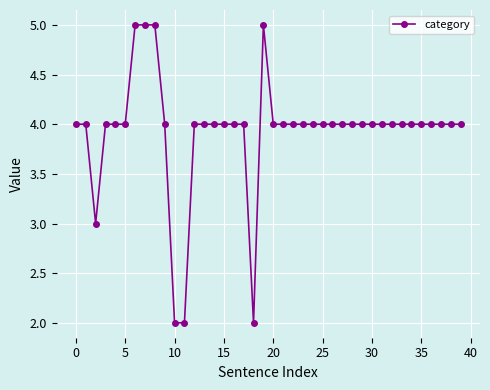

What is the sum of all values?

157